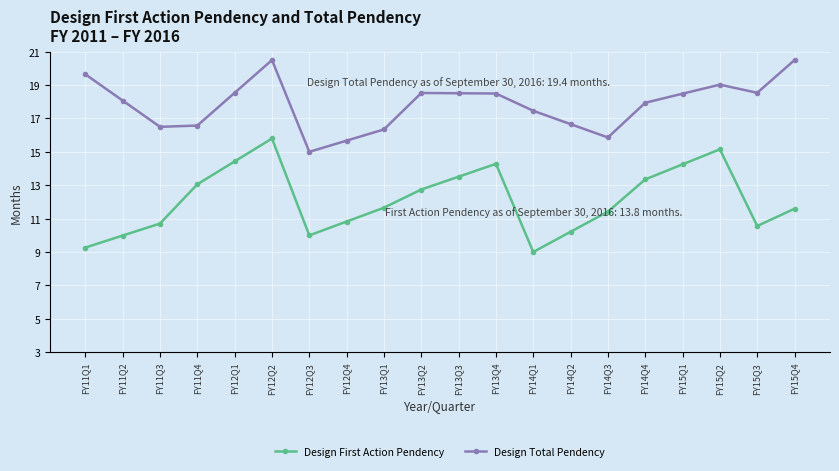

True or false: Design First Action Pendency has a value of 14.3 at FY15Q1.

True